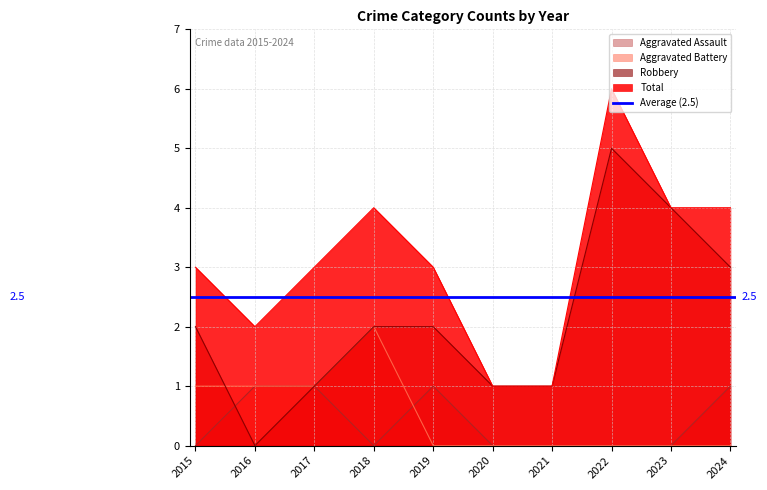

The value of Total at 2016 is 2. True or false?

True